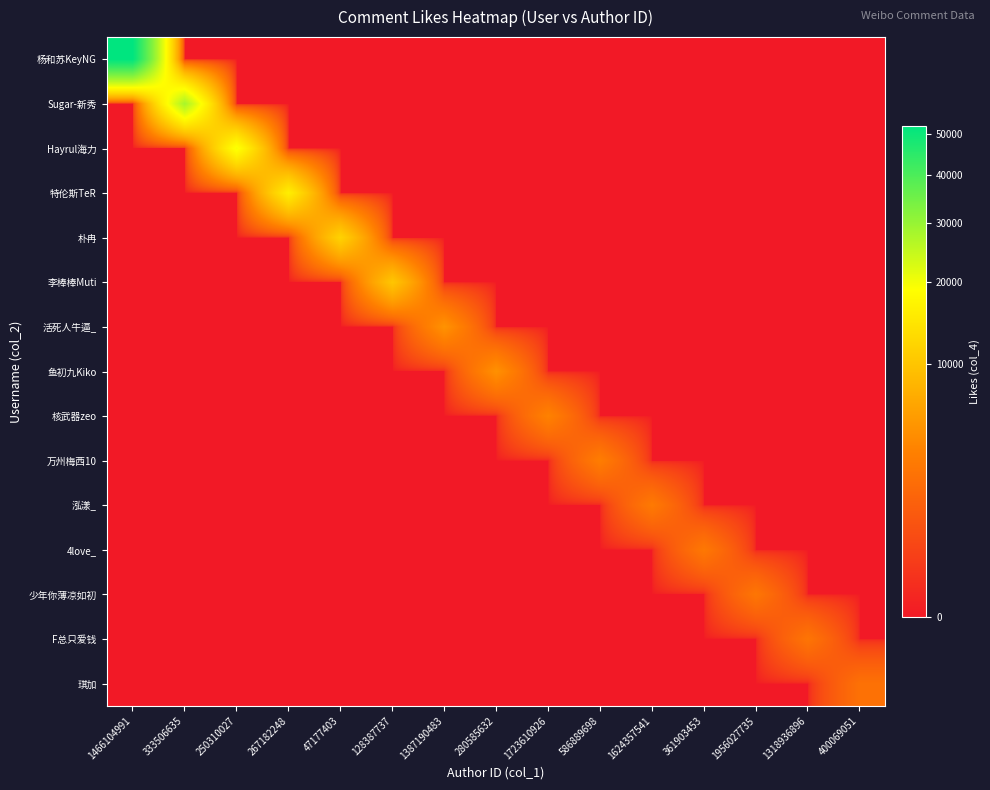

Which label corresponds to the smallest value in the chart?

333506635